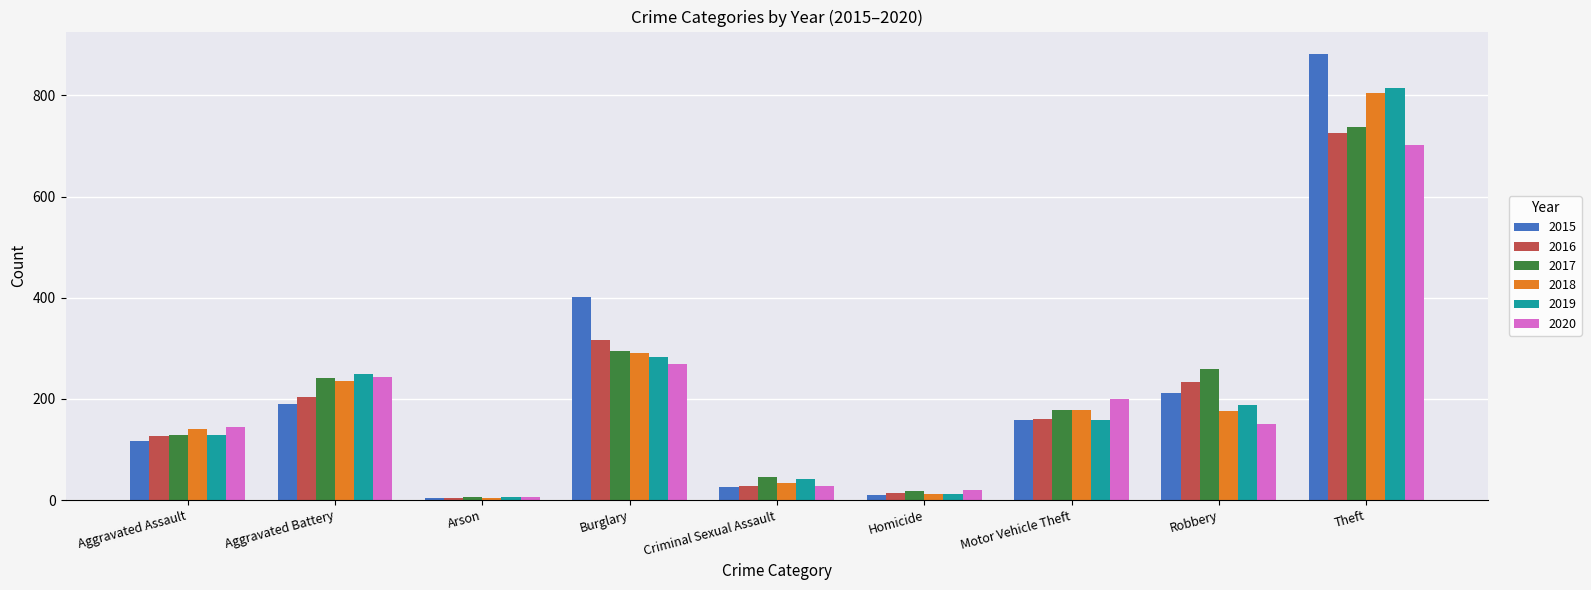

How many bars are there in each group?

6